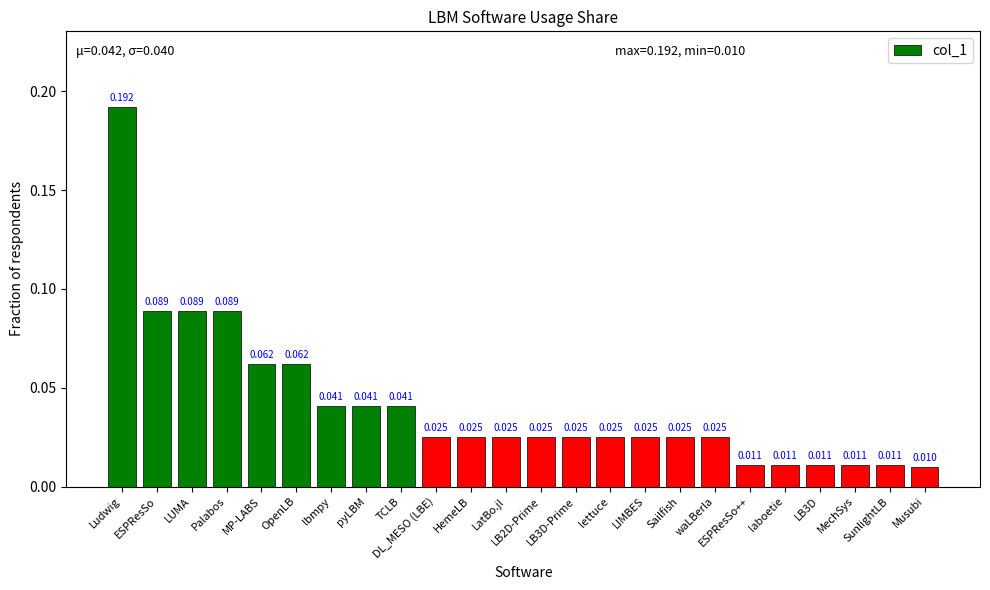

Does the chart contain any negative values?

No